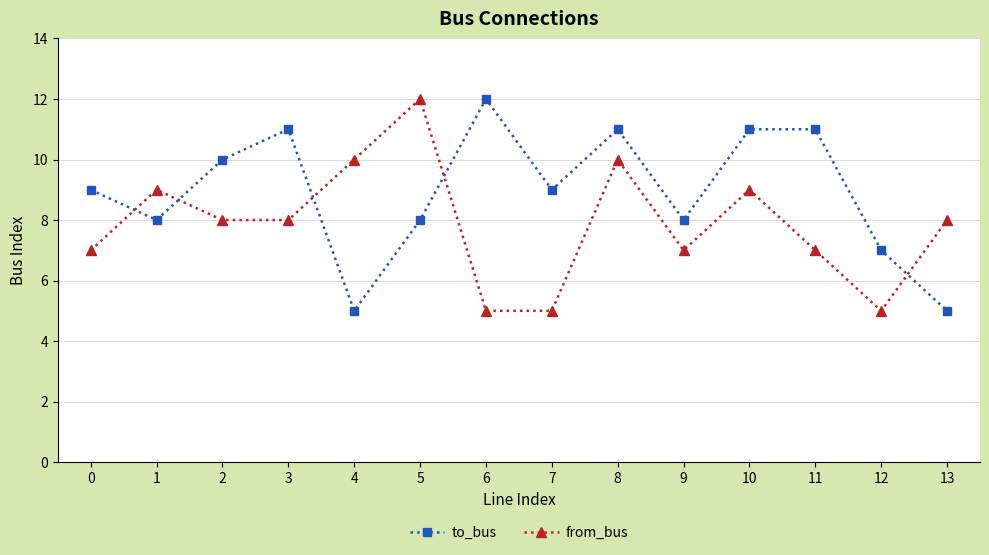

Which series has the largest total across all categories?

to_bus